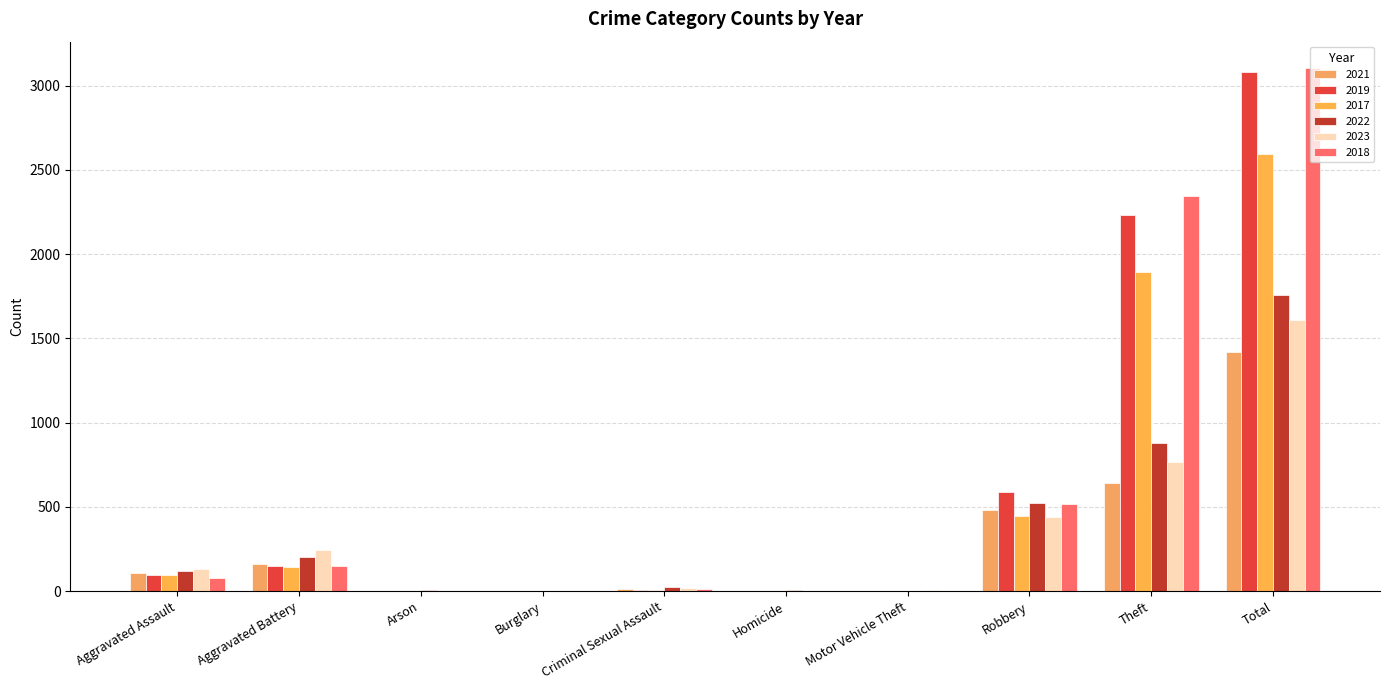

Where is 2019 nearest to the value 1540?

Theft